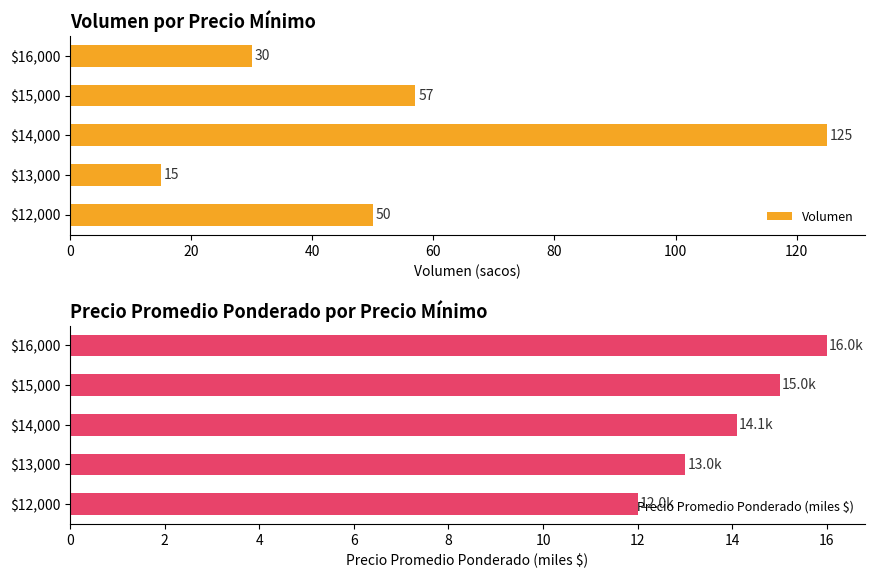

Is it true that Volumen equals 50.0 at 0?

True